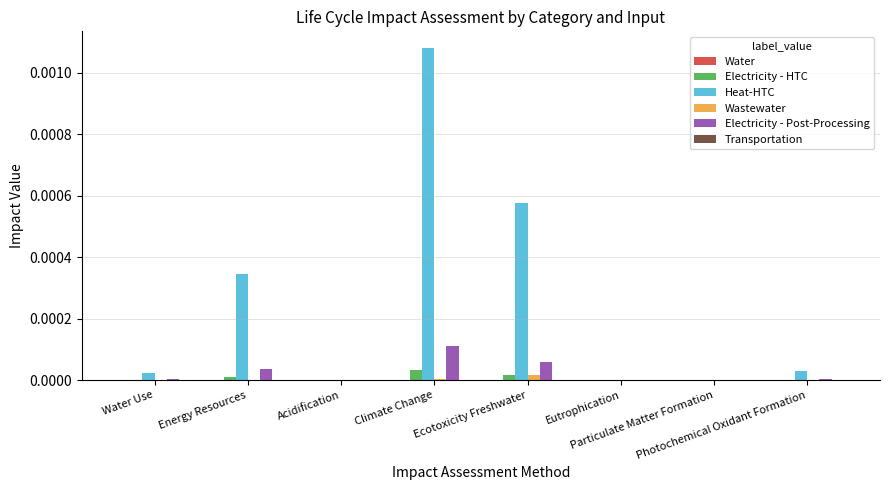

Which series has the largest total across all categories?

Heat-HTC